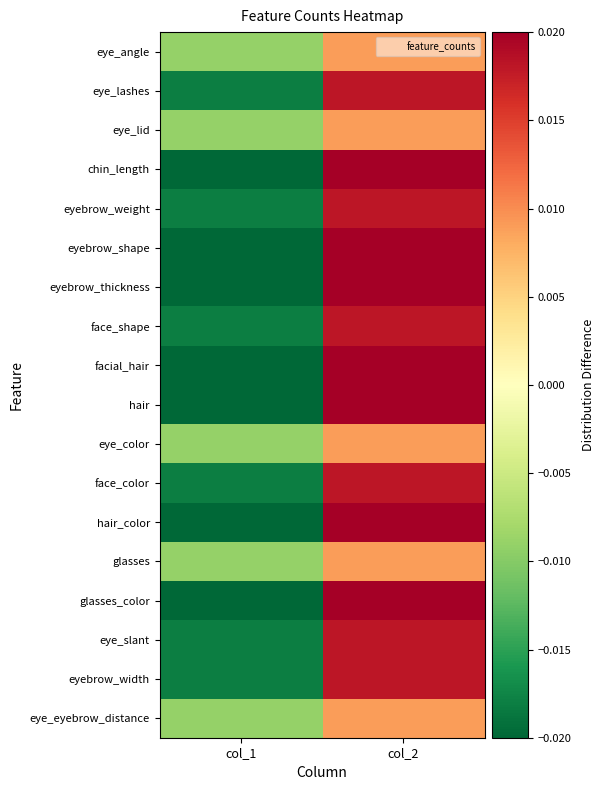

Between col_2 and col_1, which is larger?

col_2